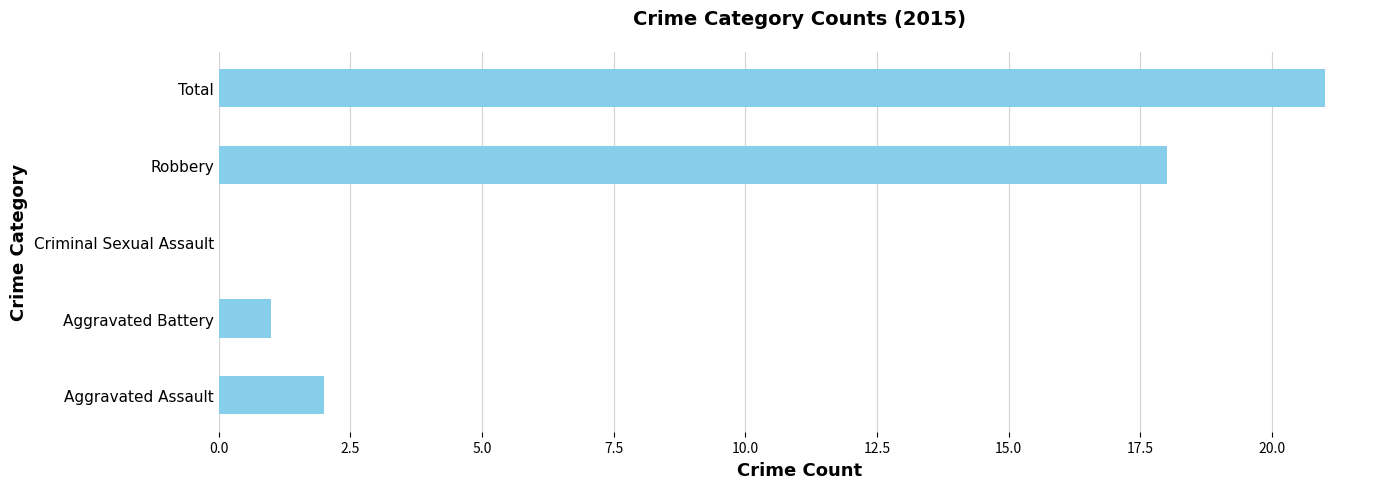

True or false: the data shows 1 at Aggravated Battery.

True